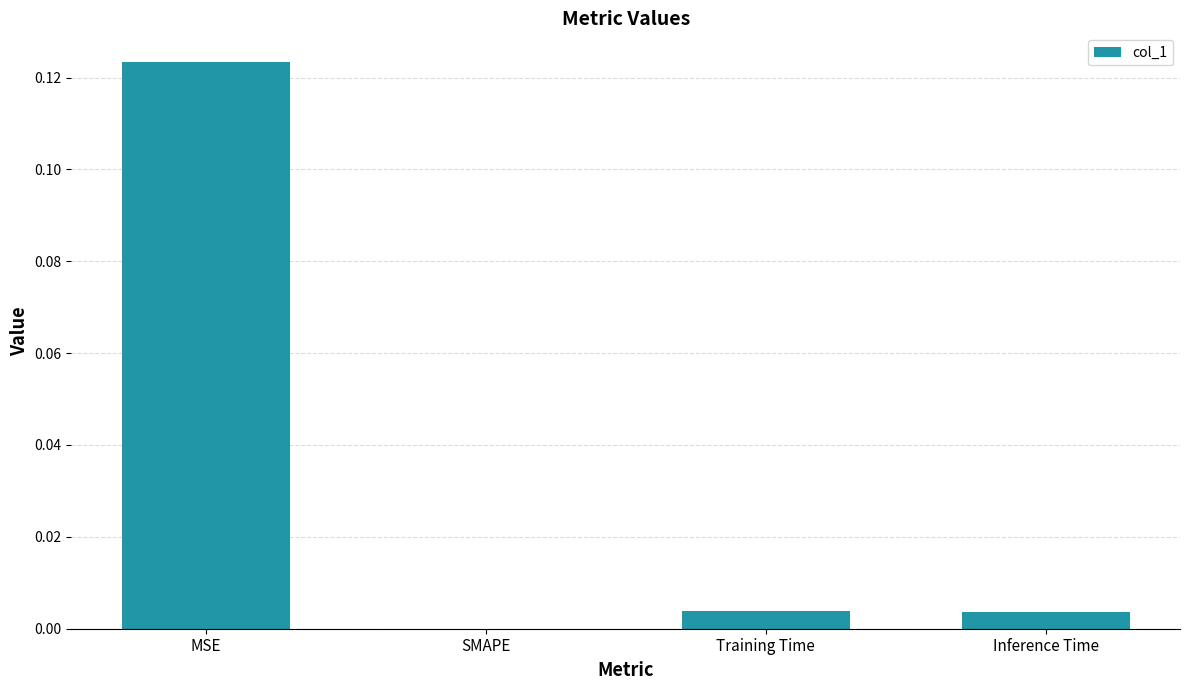

Which category has the highest value across all series?

MSE